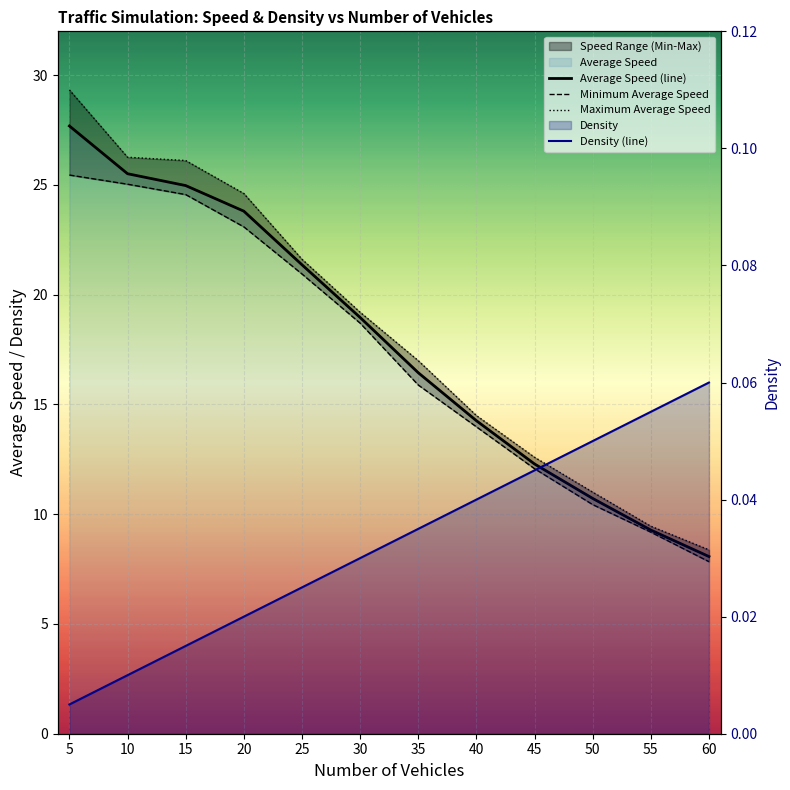

At 25, list the series in order from largest to smallest.

Maximum Average Speed, Average Speed (line), Minimum Average Speed, Density (line)